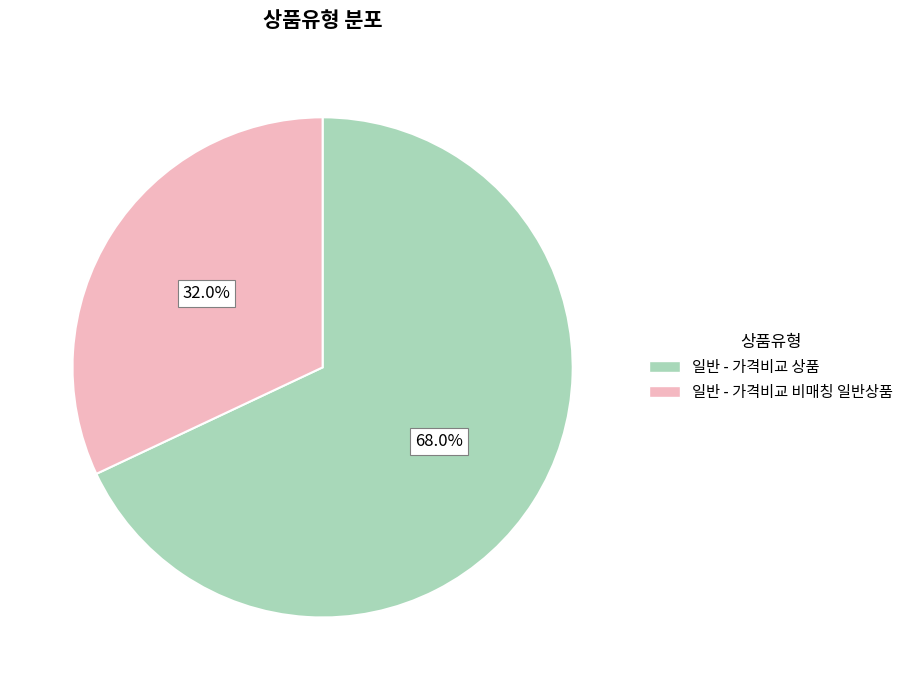

Do 일반 - 가격비교 상품 and 일반 - 가격비교 비매칭 일반상품 together represent more than half of the pie?

Yes